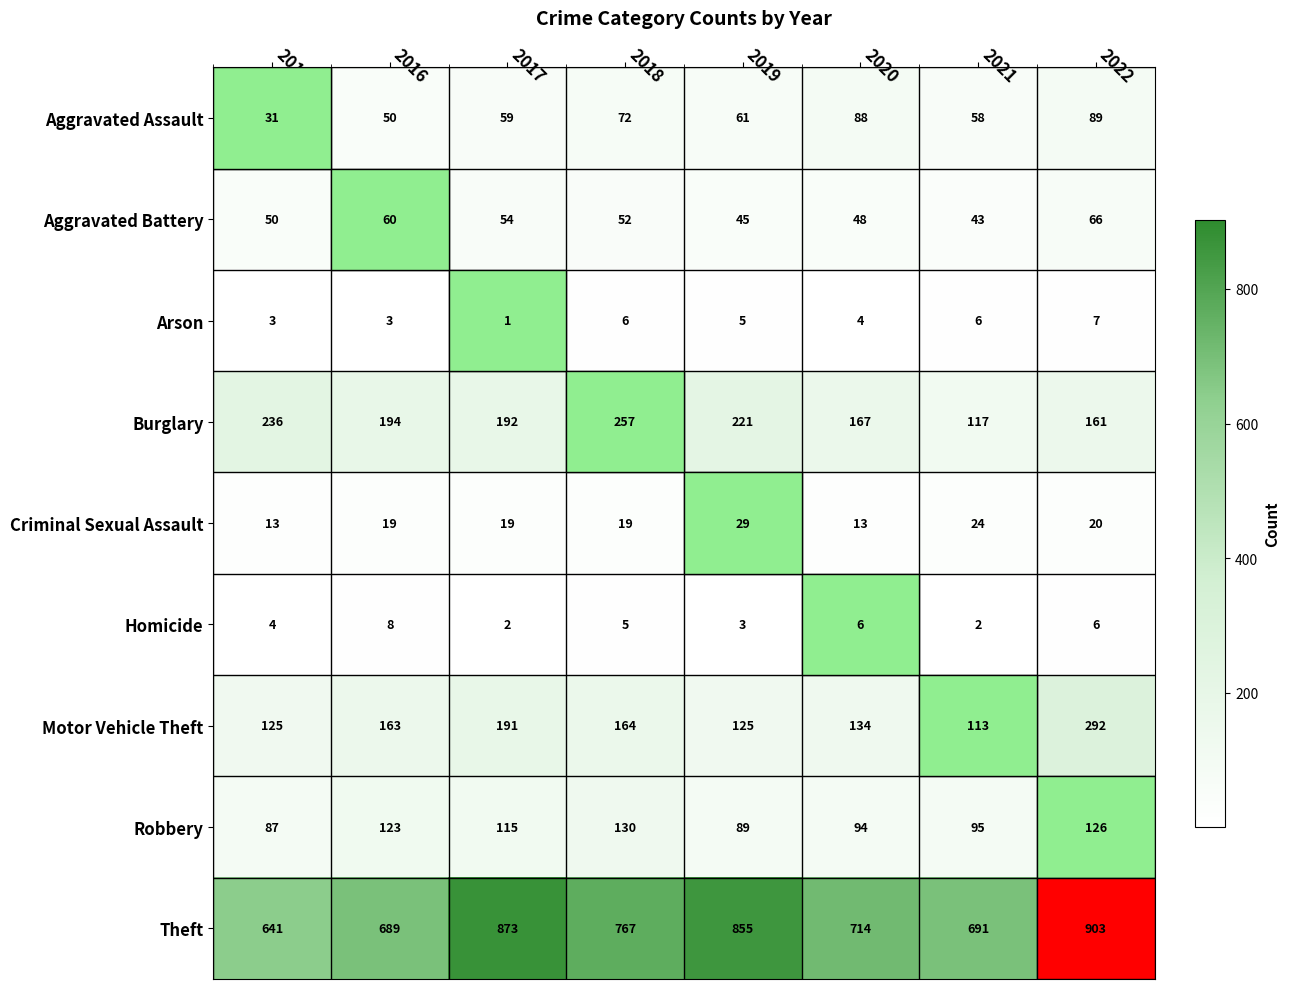

What is the total value across all series at 2019?

1433